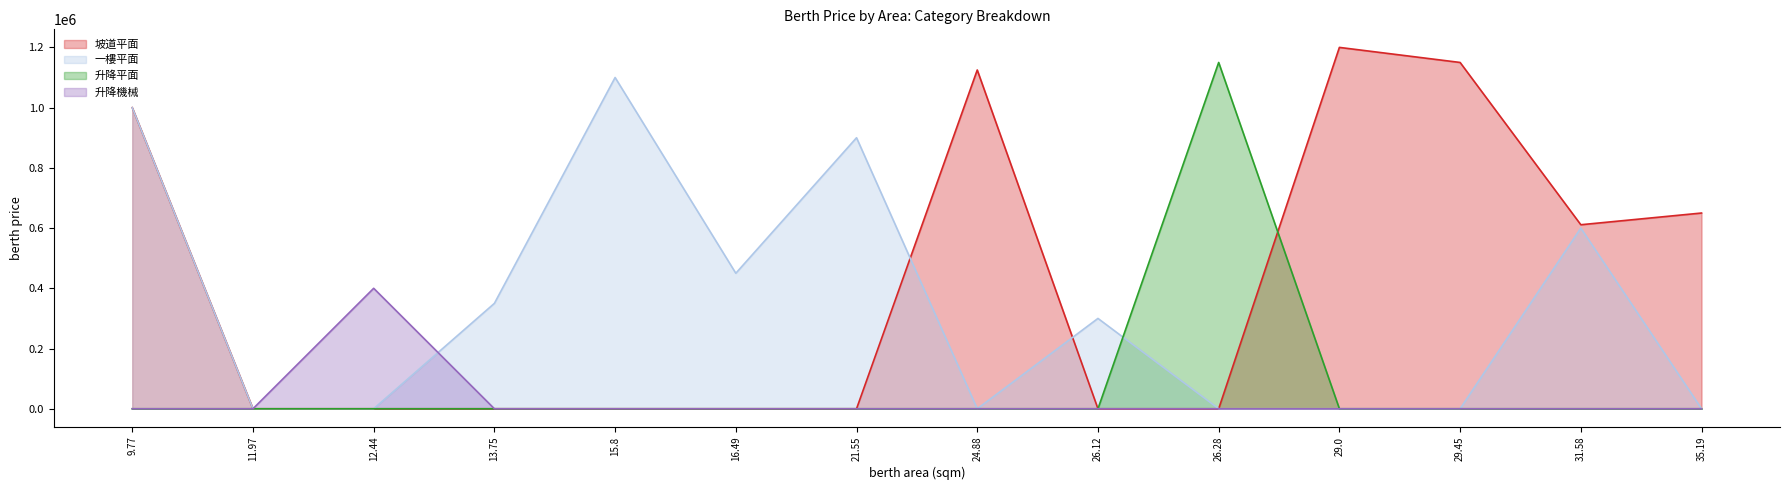

True or false: 升降機械 and 坡道平面 intersect in this chart.

False